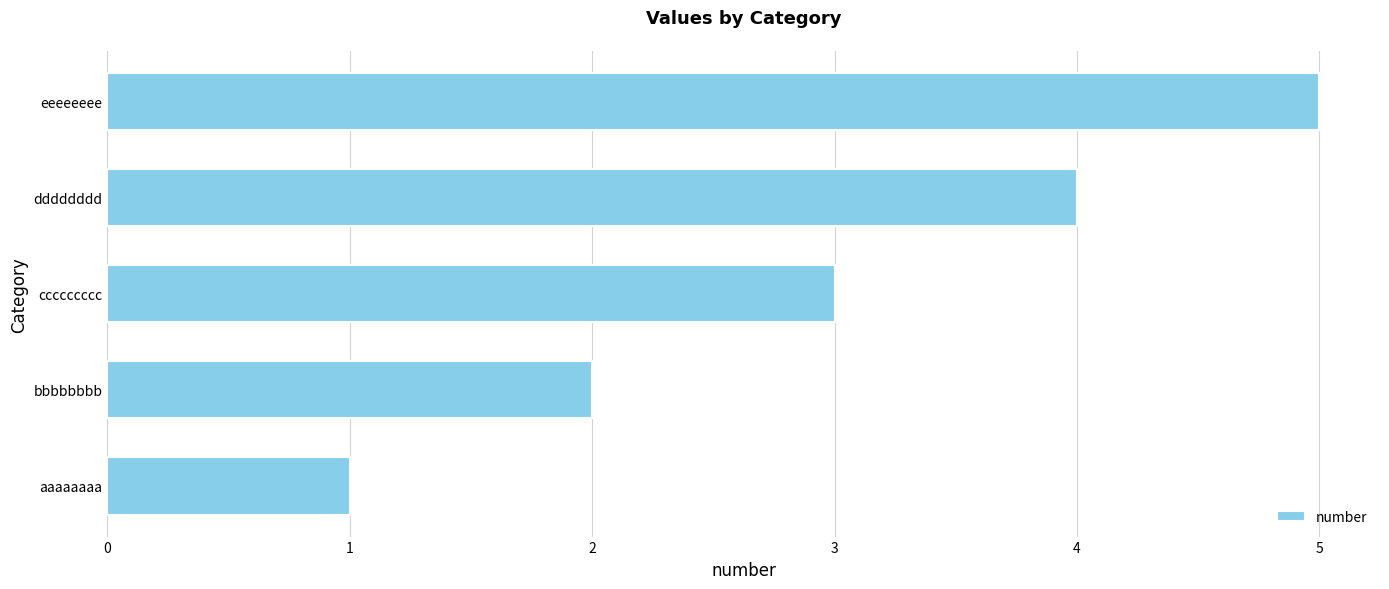

Which label corresponds to the largest value in the chart?

eeeeeeee